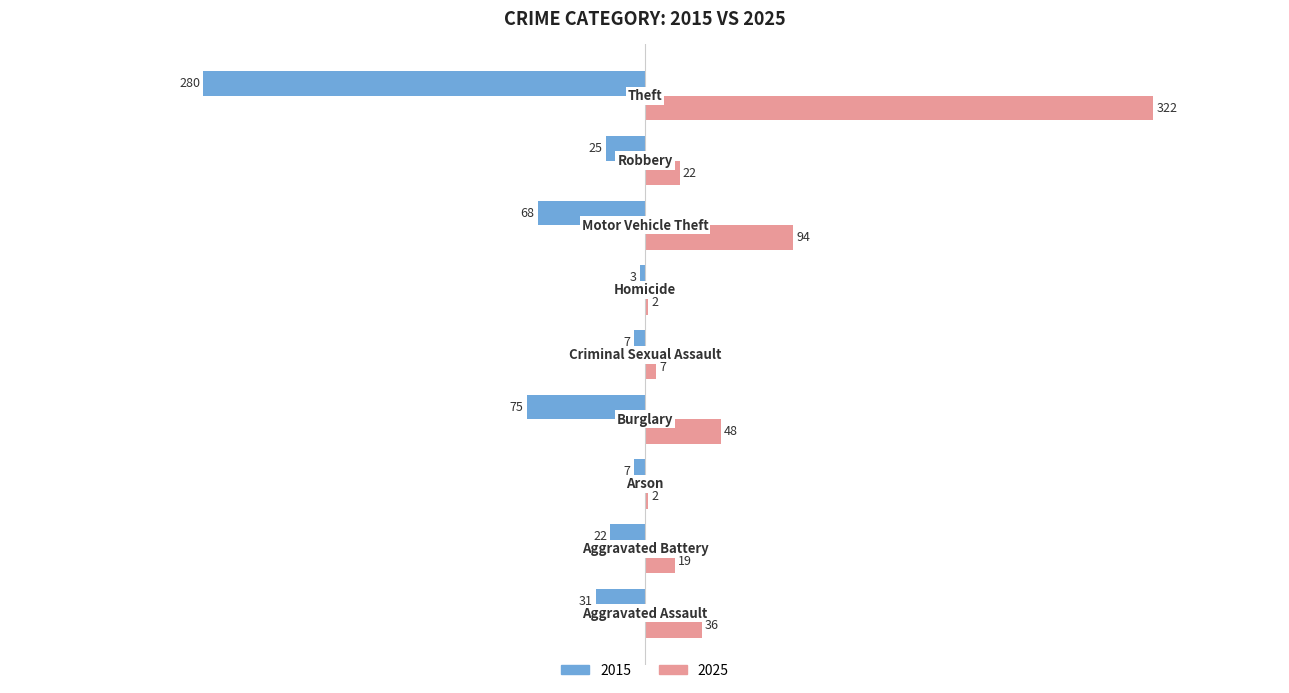

What is the greatest value displayed?

322